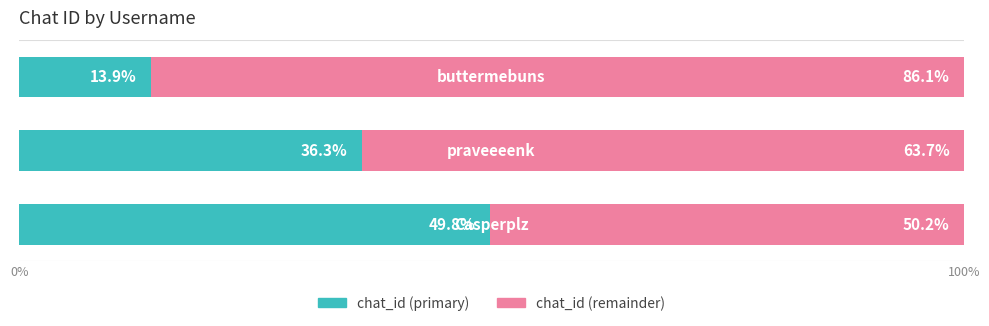

What is the average value of the chat_id (primary) series?

33.3